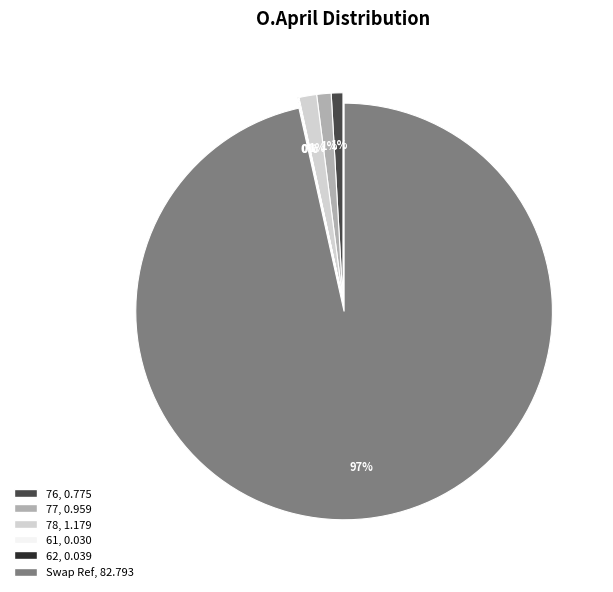

The 77 slice represents 11% of the pie. True or false?

False